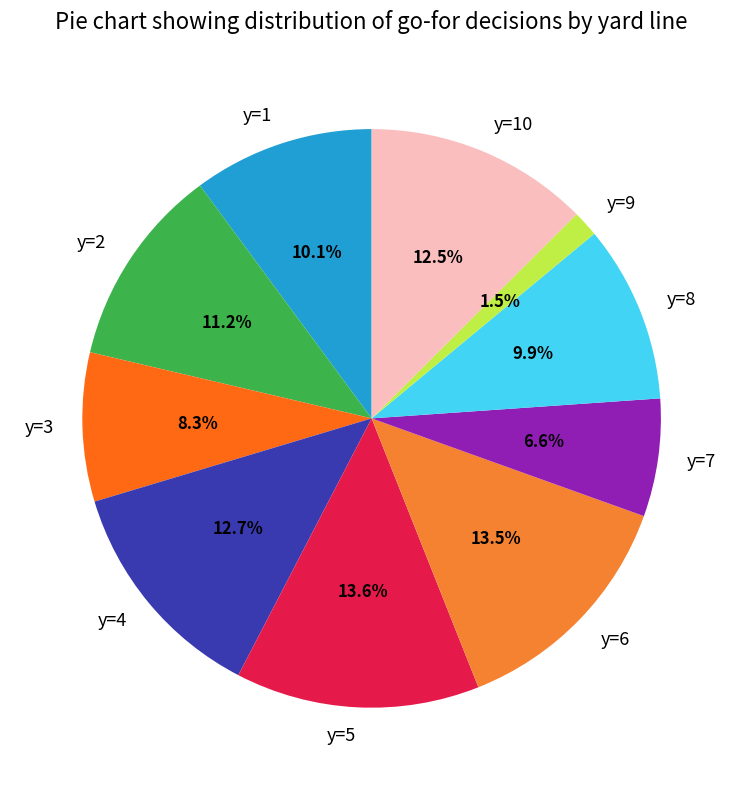

True or false: y=8 accounts for 15% of the total.

False